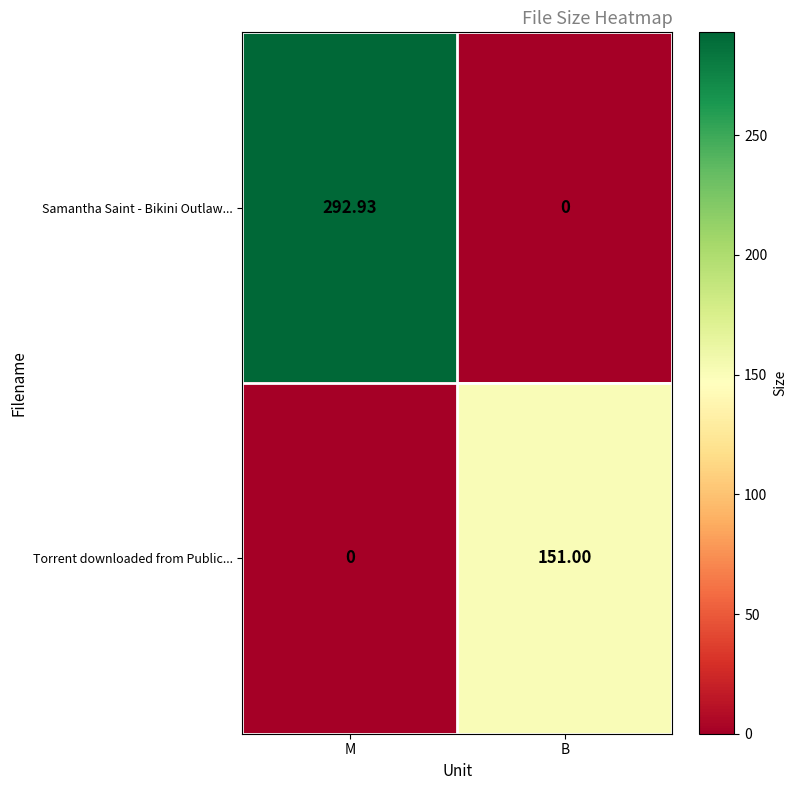

Which series has the largest range (max minus min)?

Samantha Saint - Bikini Outlaw...